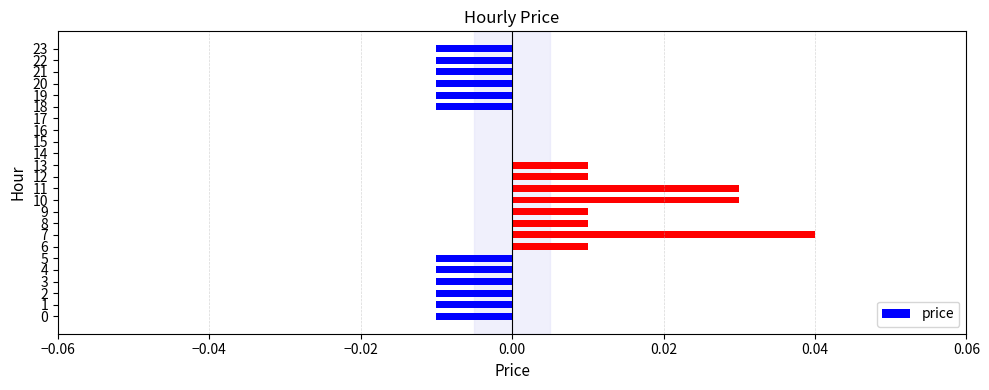

True or false: the data shows -0.0 at 4.

True